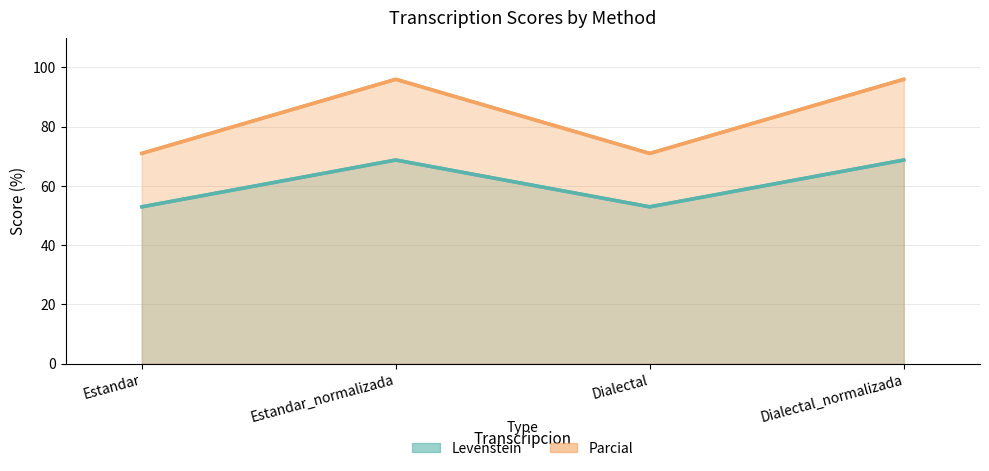

True or false: Parcial and Levenstein intersect in this chart.

False